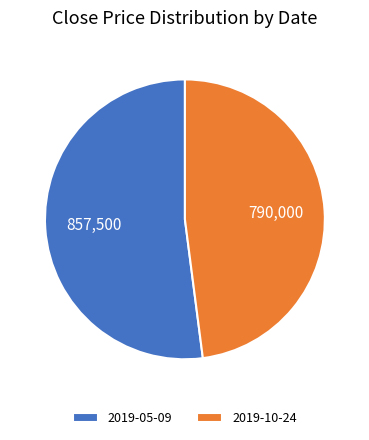

Which slice is the smallest?

2019-10-24